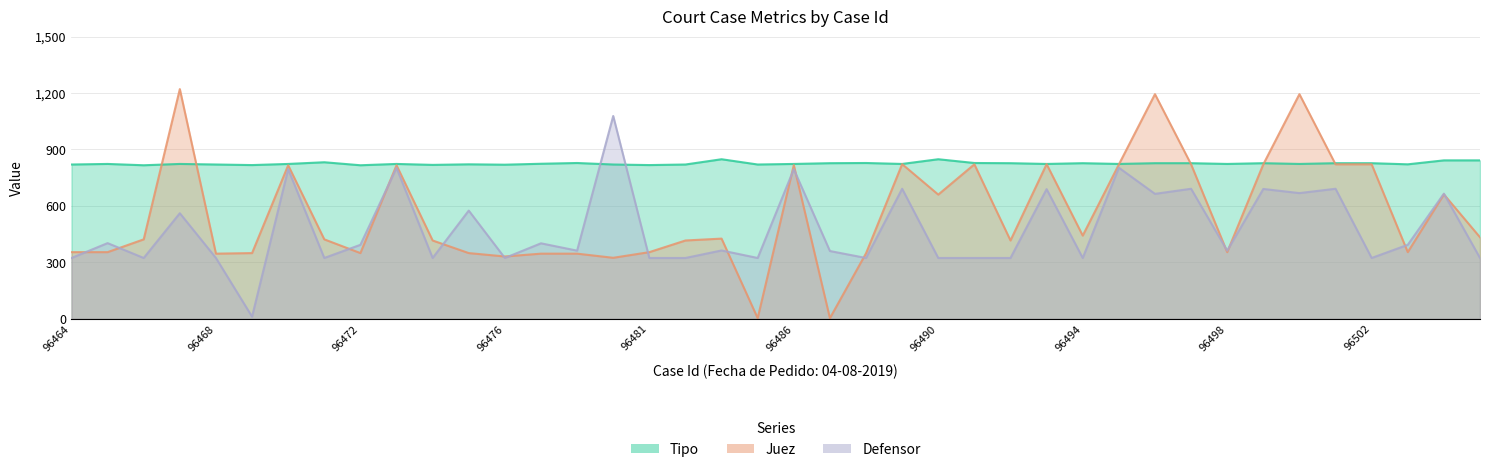

What is the average value of the Juez series?

555